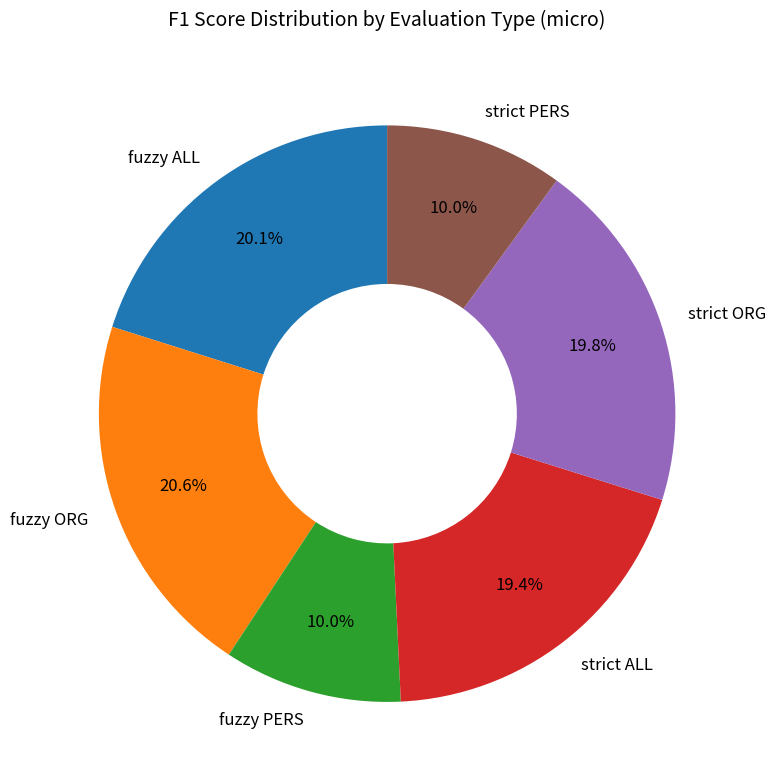

Does strict PERS represent more than half of the total?

No